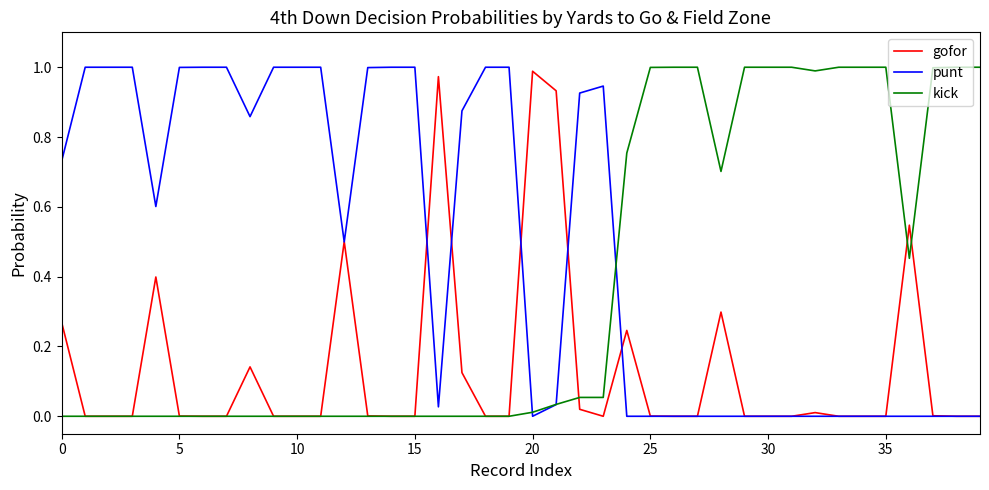

List the series in order of their overall mean, highest first.

punt, kick, gofor